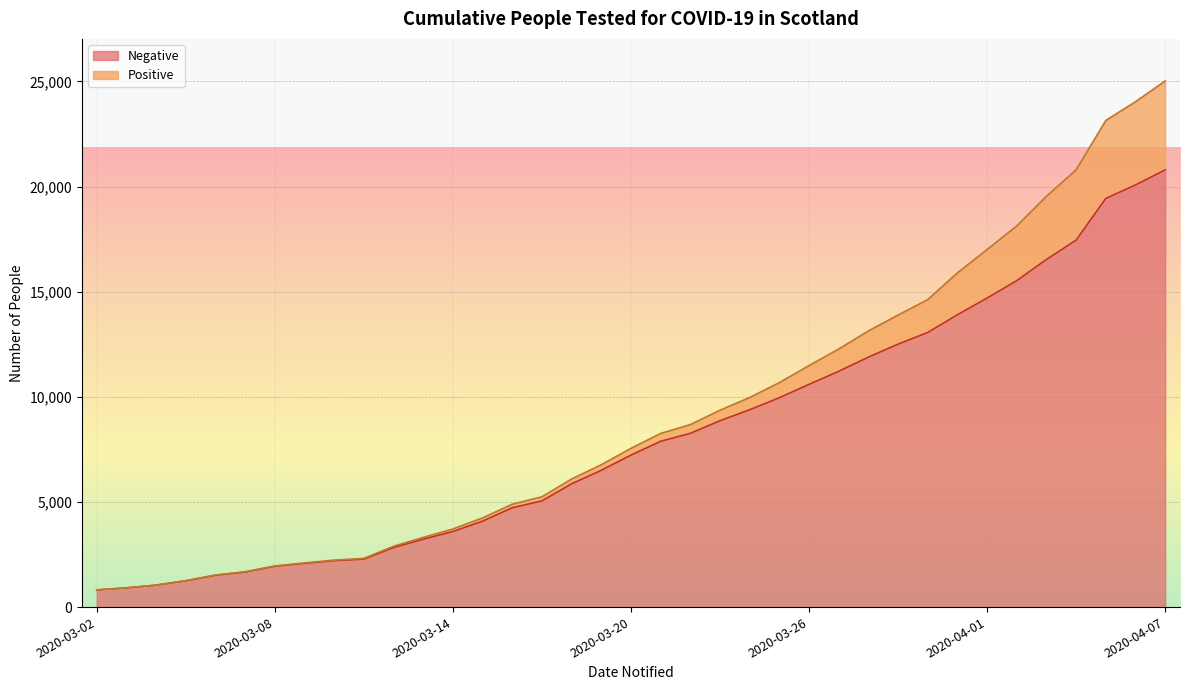

Count the number of categories in the chart.

37